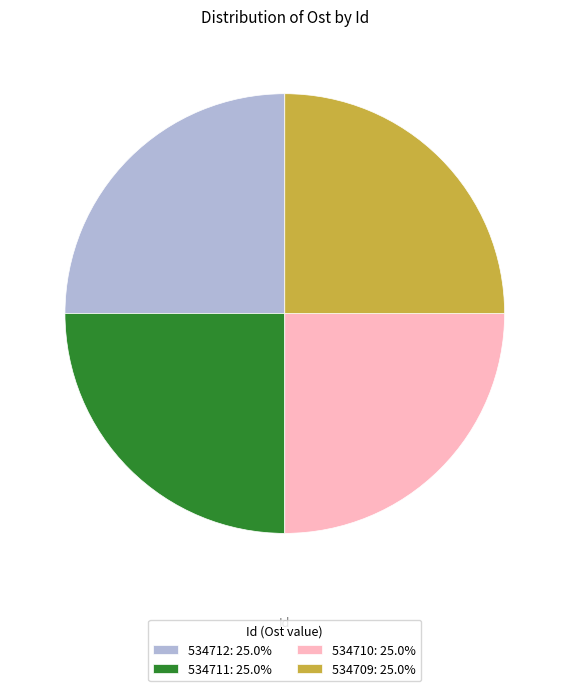

The 534709 slice represents 35% of the pie. True or false?

False